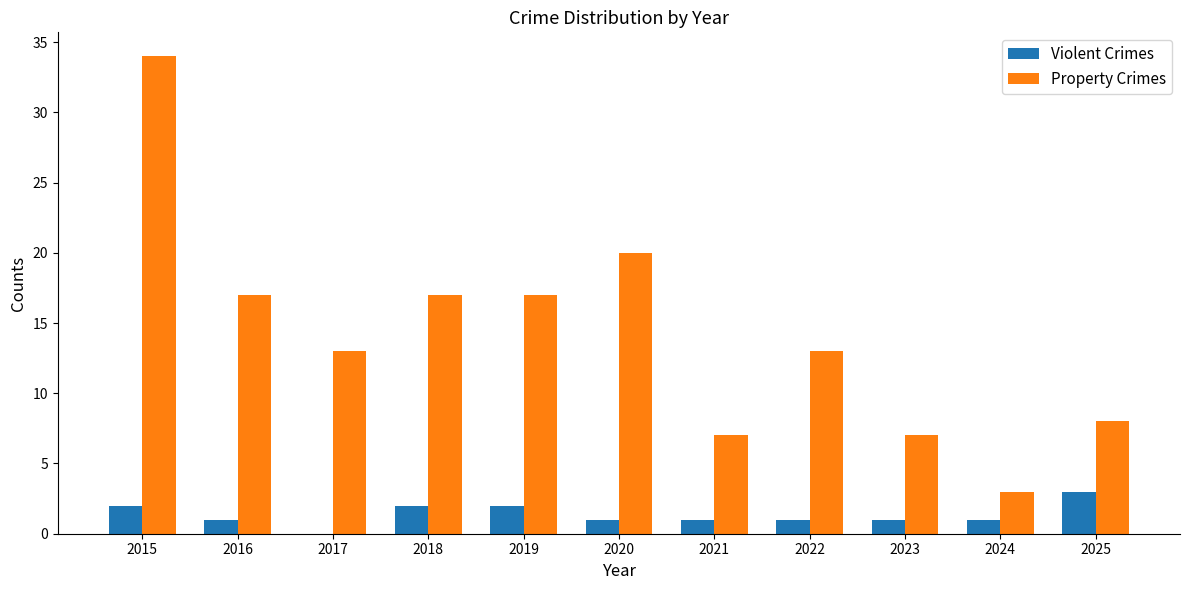

What is the spread (max minus min) of values at 2016?

16